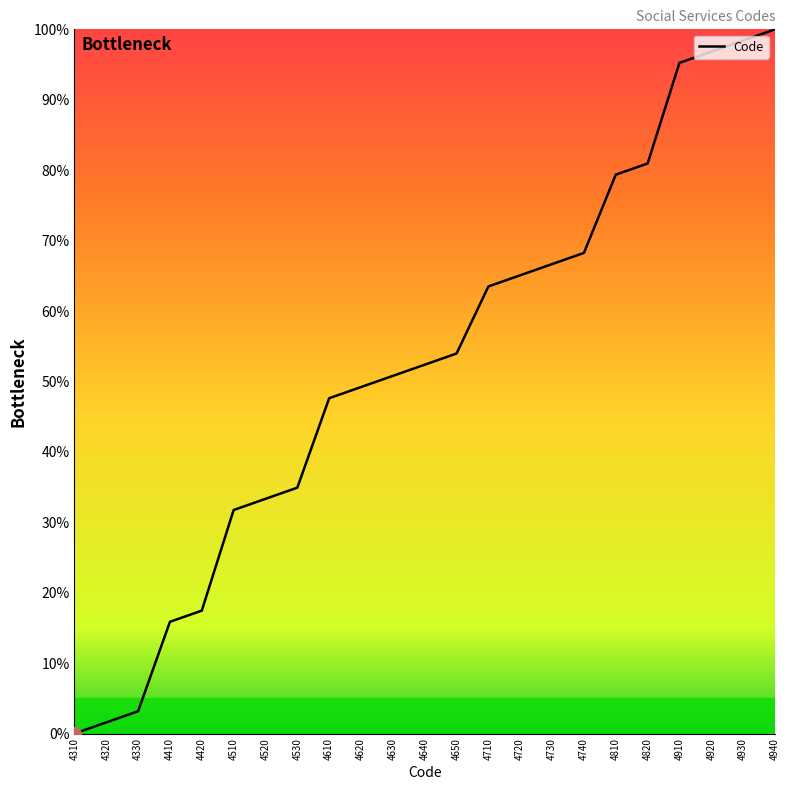

Rank the categories by value from highest to lowest.

4940, 4930, 4920, 4910, 4820, 4810, 4740, 4730, 4720, 4710, 4650, 4640, 4630, 4620, 4610, 4530, 4520, 4510, 4420, 4410, 4330, 4320, 4310